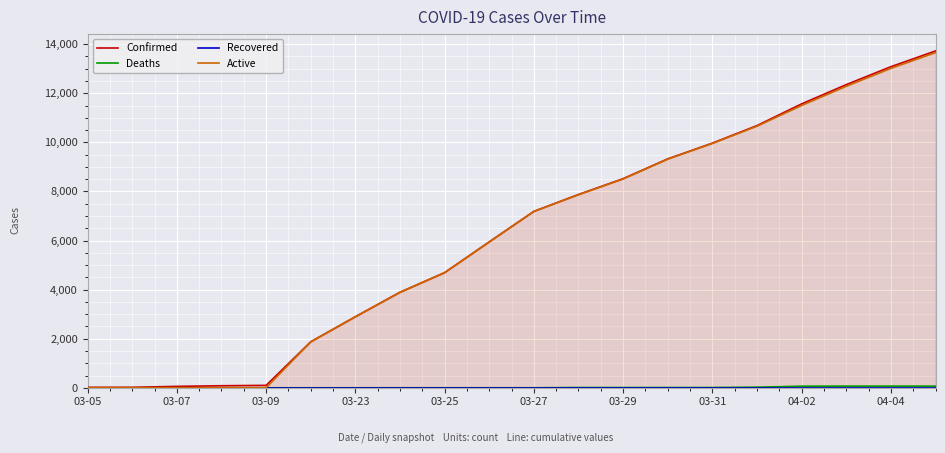

Is it true that Deaths equals -24 at 03-23?

False